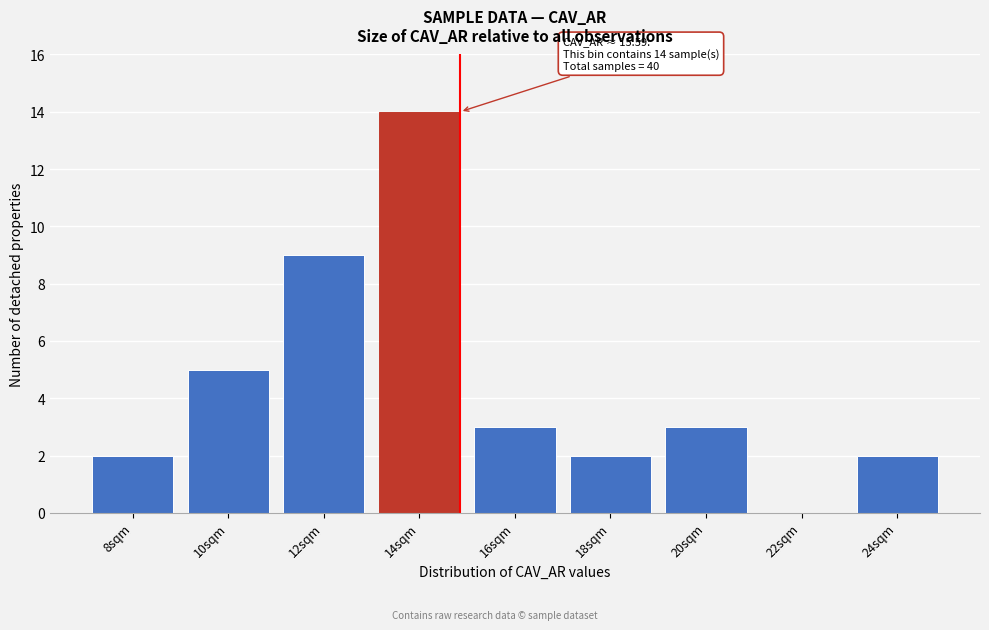

Reading left to right, what are all the values shown in this chart?

8sqm=2	10sqm=5	12sqm=9	14sqm=14	16sqm=3	18sqm=2	20sqm=3	22sqm=0	24sqm=2